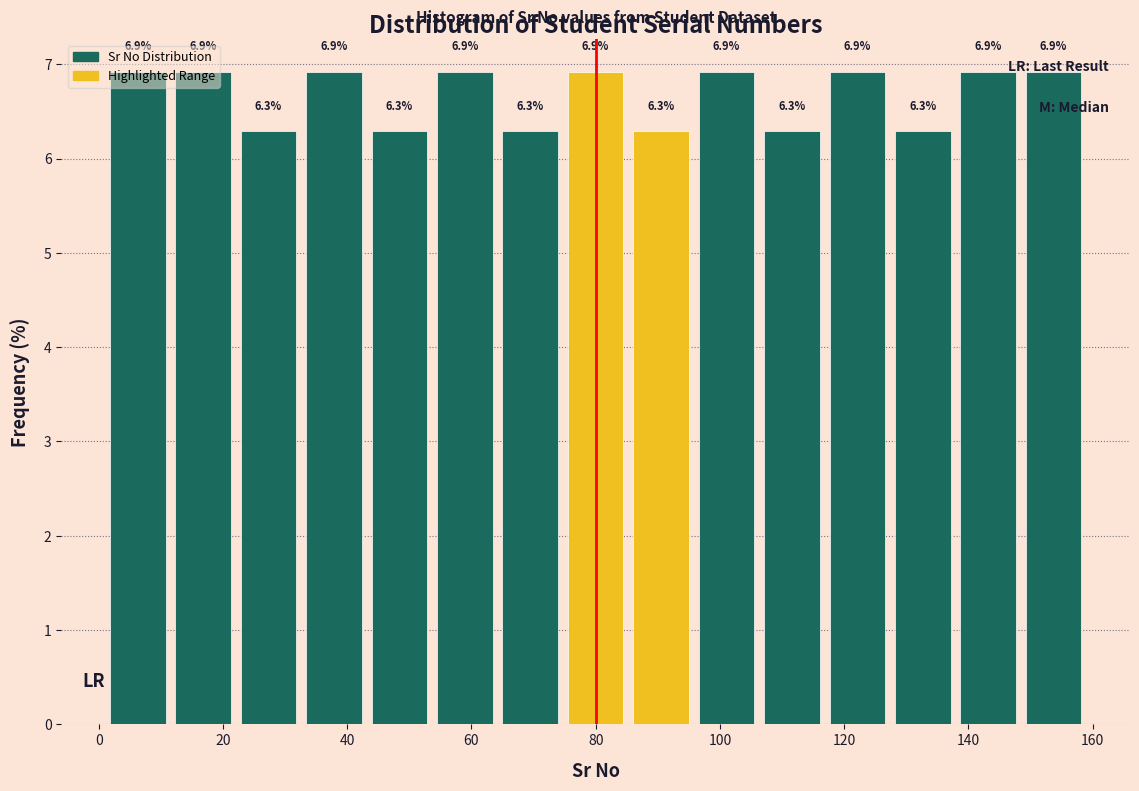

How tall is the bar that spans 148 to 160 on the x-axis? The bar edges are not printed on the chart, so give them approximately, as read against the axis.

6.9